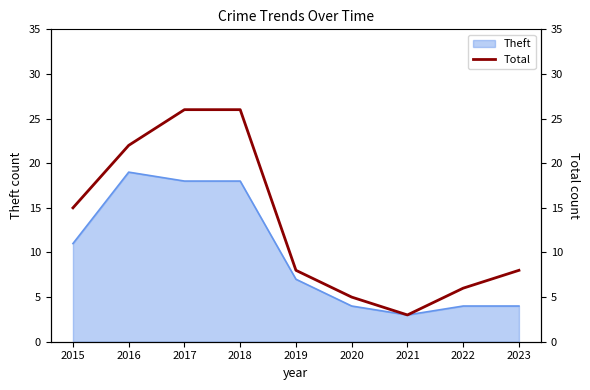

At which label does Theft reach its peak?

2016